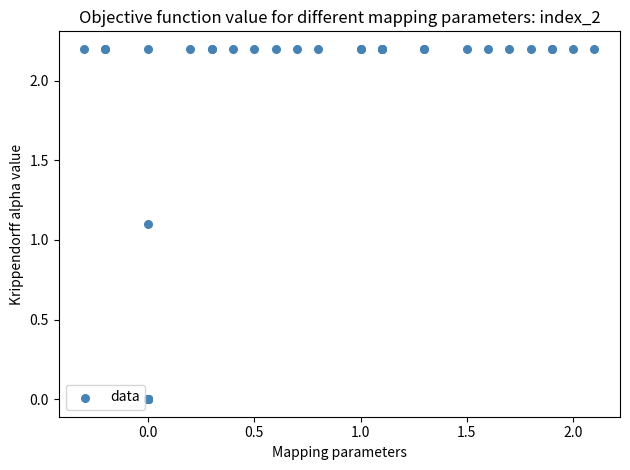

What Y value in the scatter plot is closest to 1?

1.1